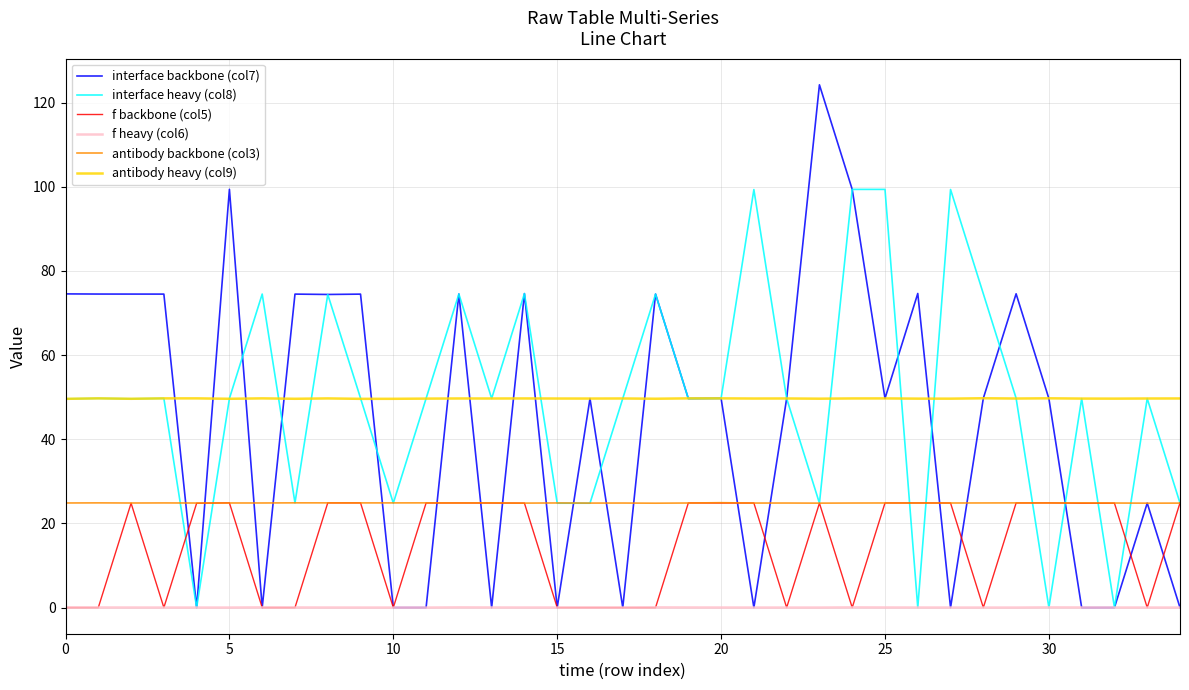

Which series has the largest range (max minus min)?

interface backbone (col7)